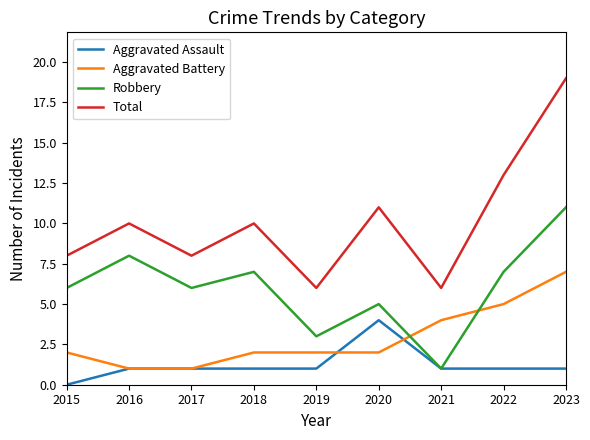

Where do Robbery and Aggravated Battery first cross each other?

2020 and 2021